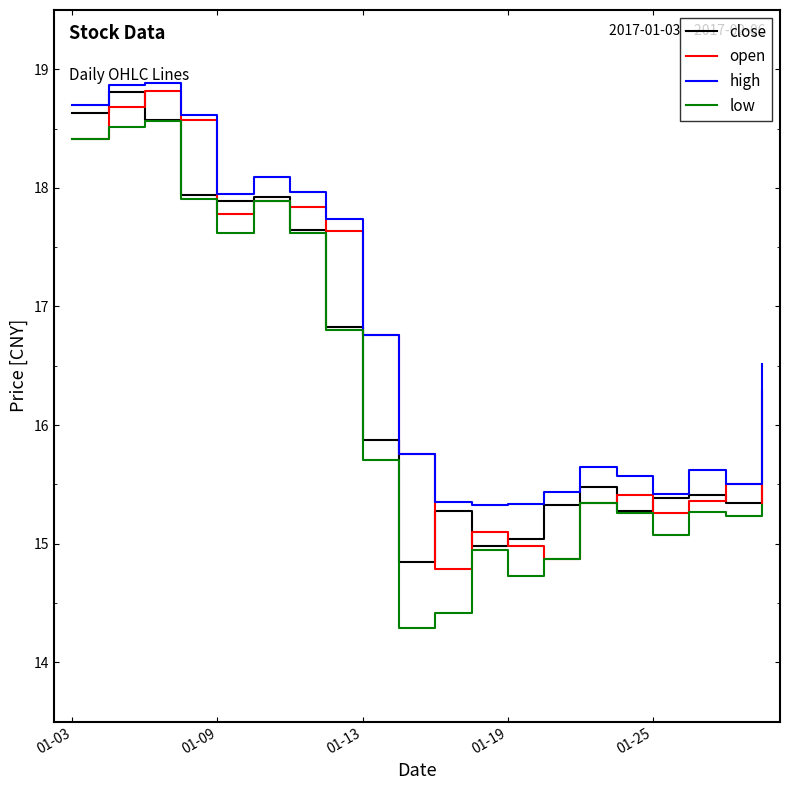

What is the minimum value for low?

14.3